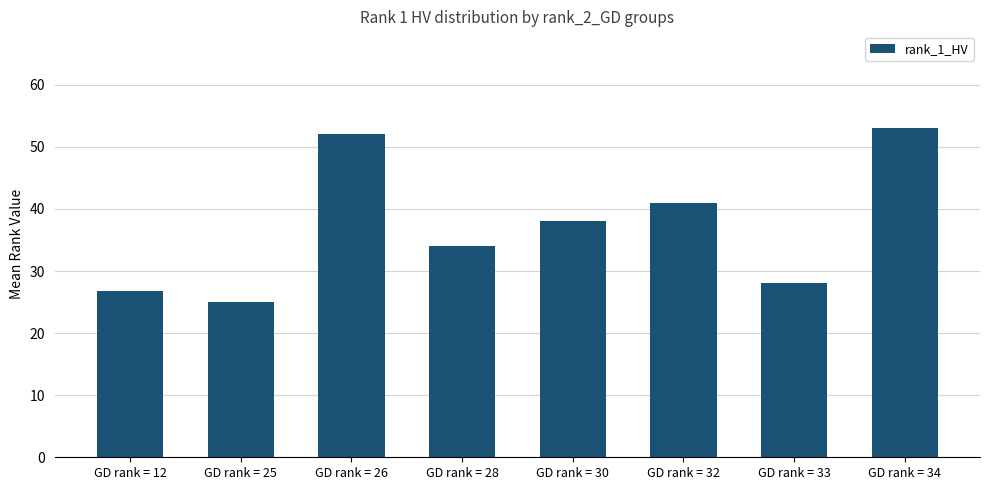

True or false: the data shows 52.0 at GD rank = 26.

True